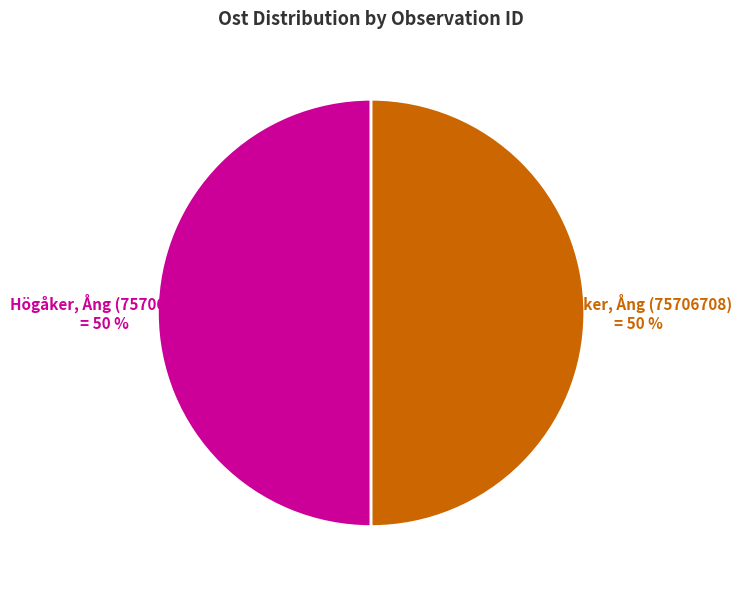

To the nearest percent, what is the average slice percentage?

50%